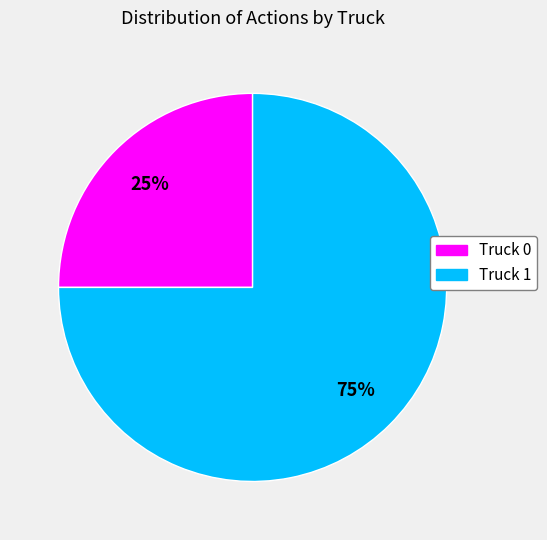

What is the largest slice in the pie chart?

Truck 1